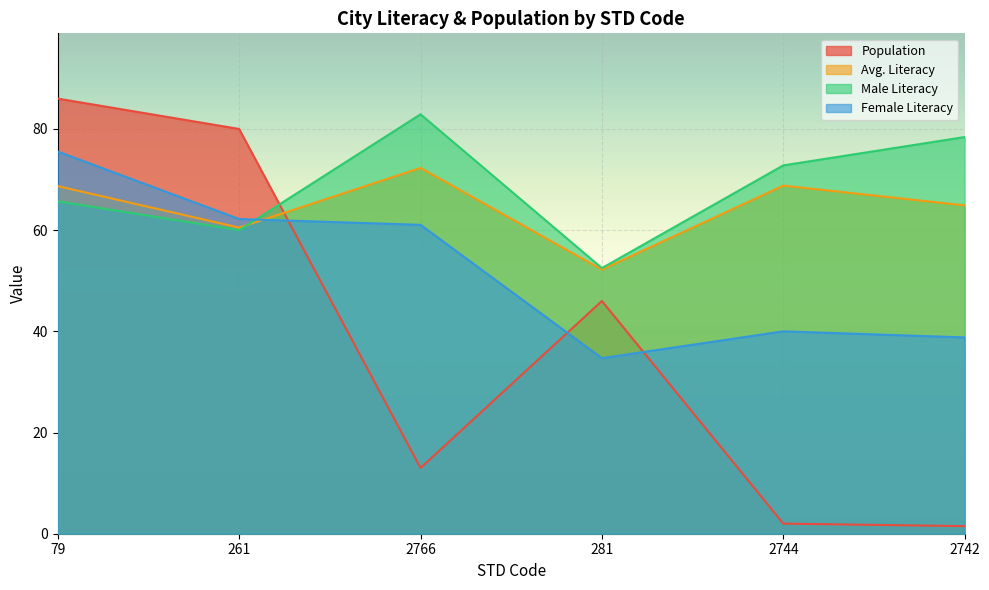

What is the label of the 2nd point from the right?

2744